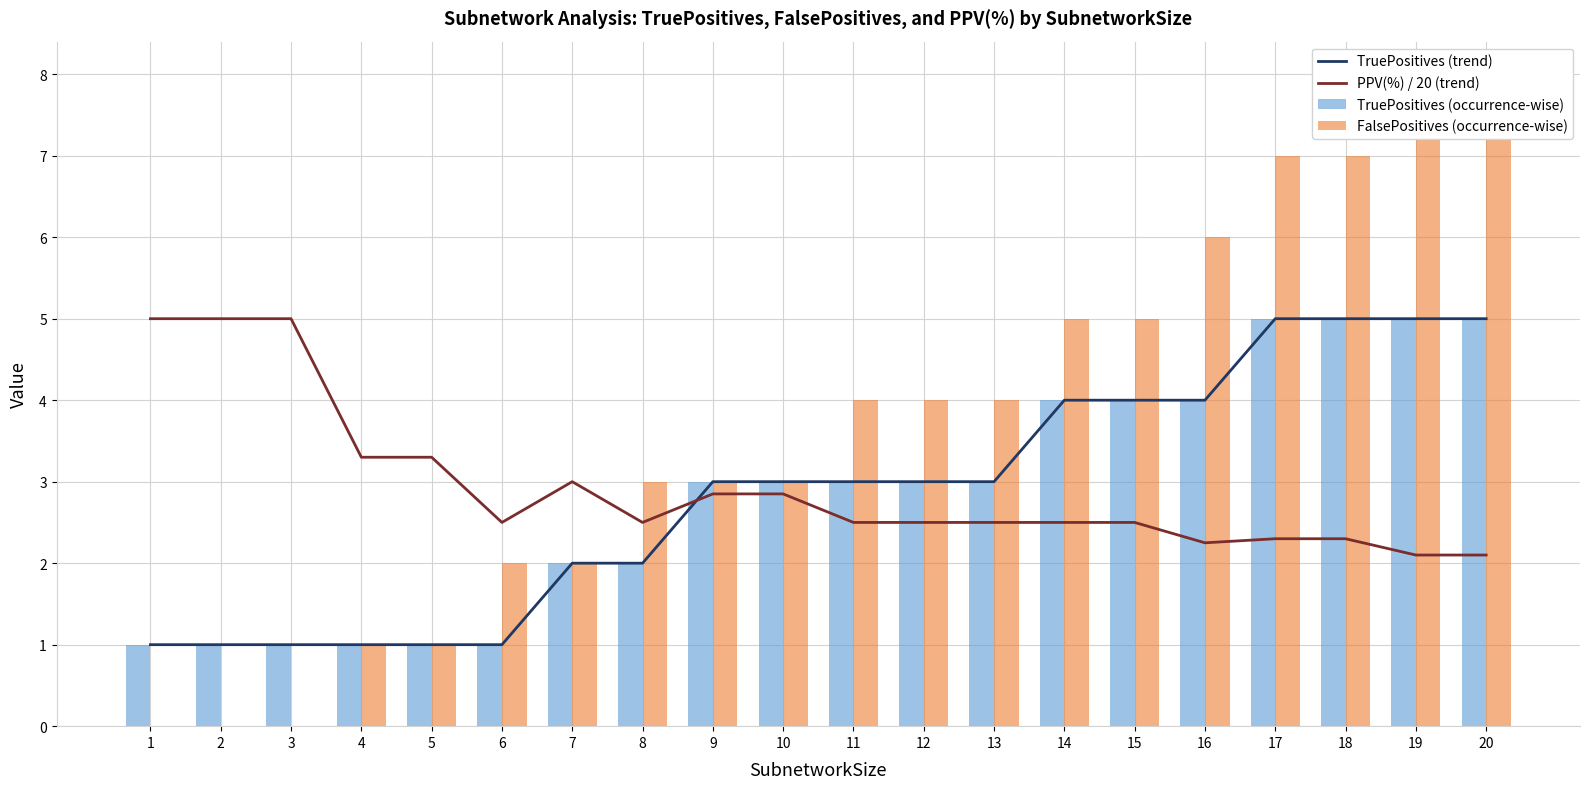

What is the value of the PPV(%) / 20 (trend) bar at the 8th from the left?

2.5